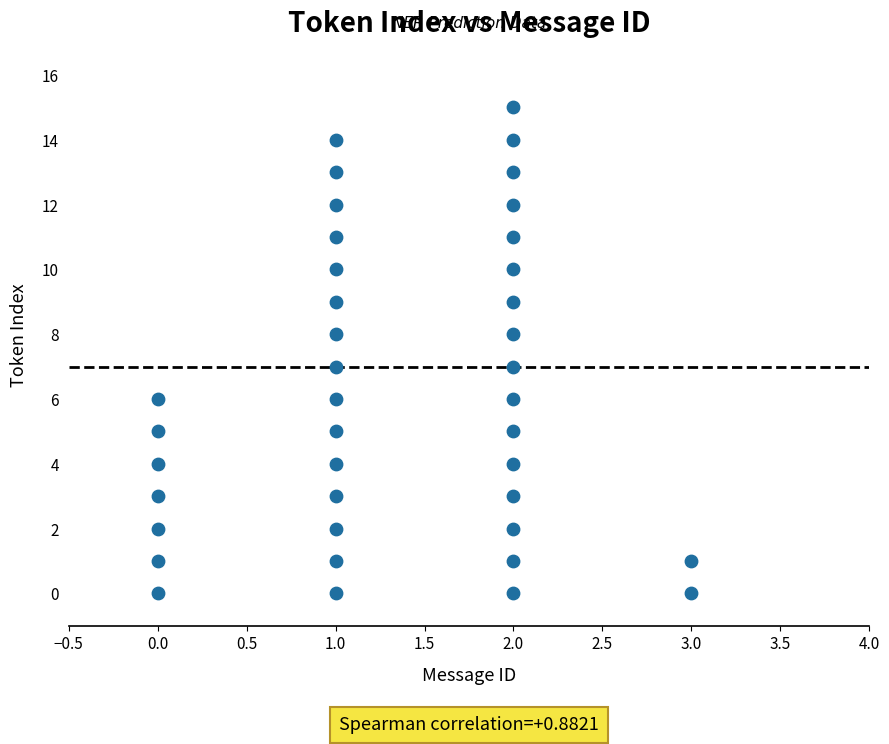

What is the range of X values (max minus min)?

3